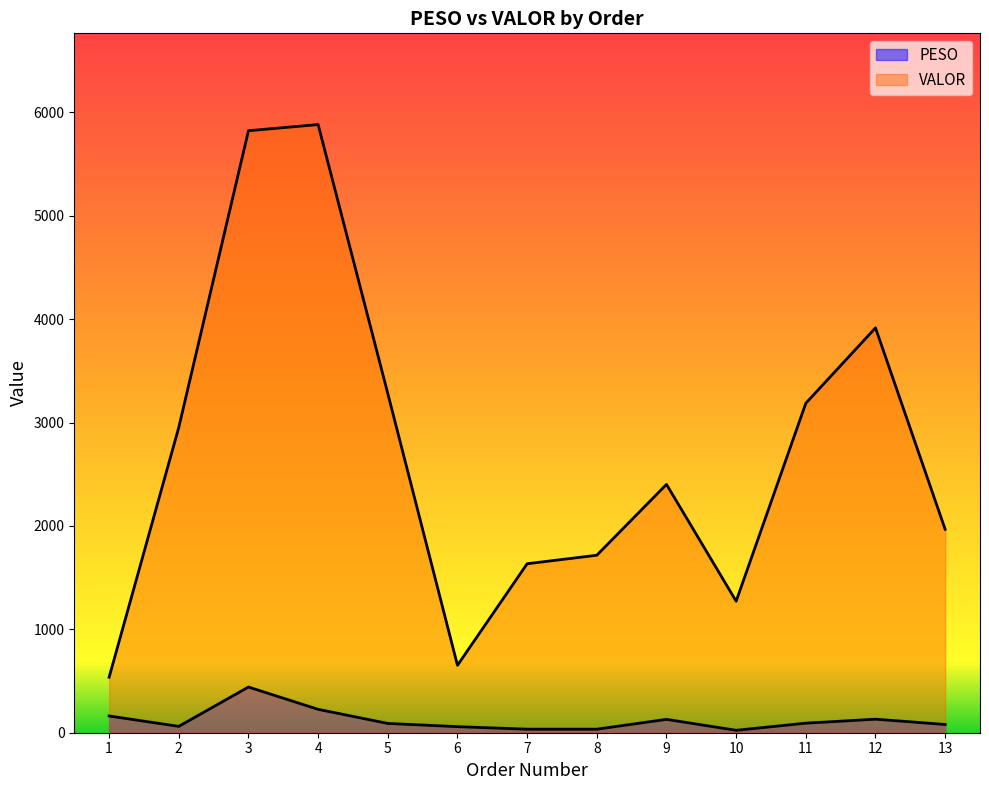

Between 9 and 12, which is larger?

12